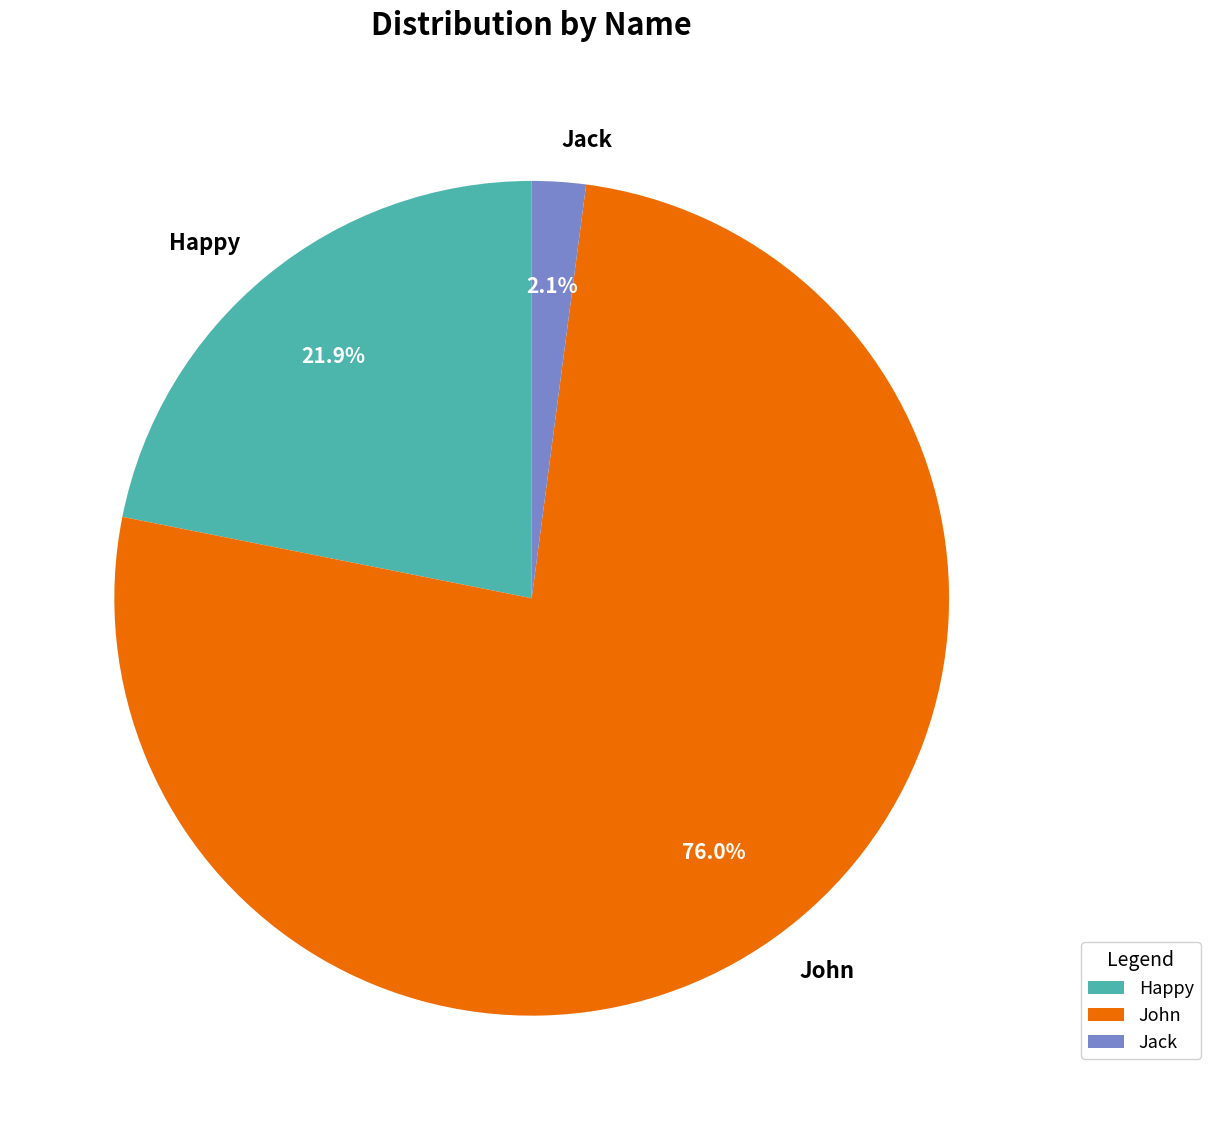

How many segments does this pie chart have?

3